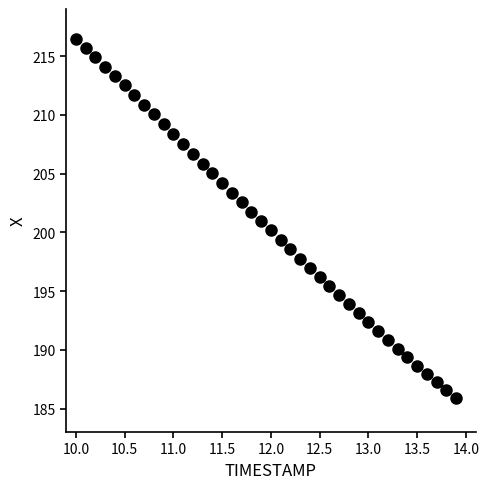

What is the range of Y values (max minus min)?

30.6